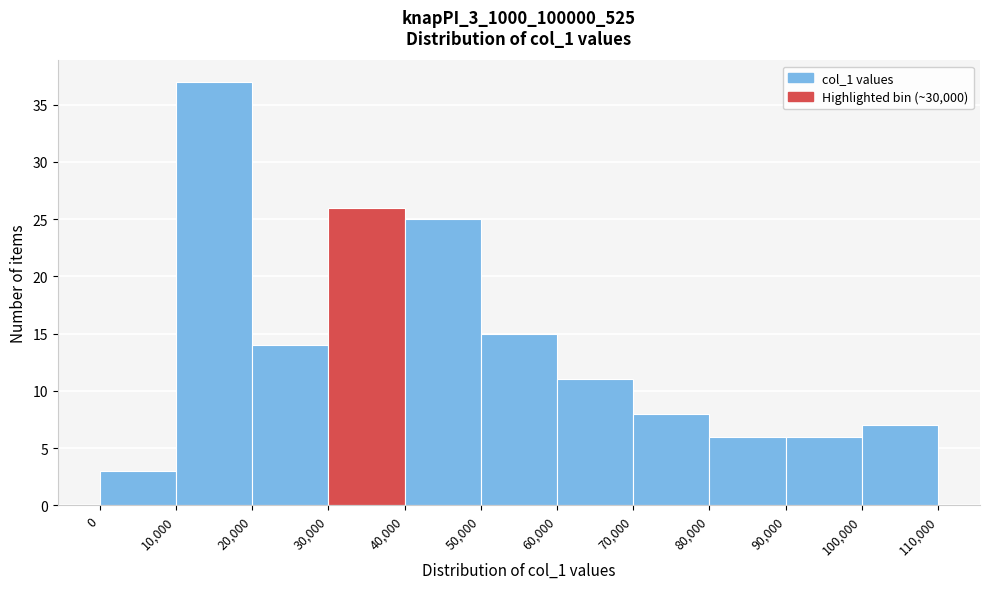

Reading left to right, transcribe this chart: for each bar, give the range it covers on the x-axis and its height. The values are not printed on the chart, so give them approximately, as read against the axis.

0 to 10,000: 3
10,000 to 20,000: 37
20,000 to 30,000: 14
30,000 to 40,000: 26
40,000 to 50,000: 25
50,000 to 60,000: 15
60,000 to 70,000: 11
70,000 to 80,000: 8
80,000 to 90,000: 6
90,000 to 100,000: 6
100,000 to 110,000: 7